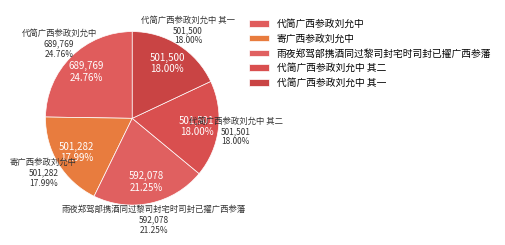

What percentage is the 寄广西参政刘允中 slice, to the nearest percent?

18%